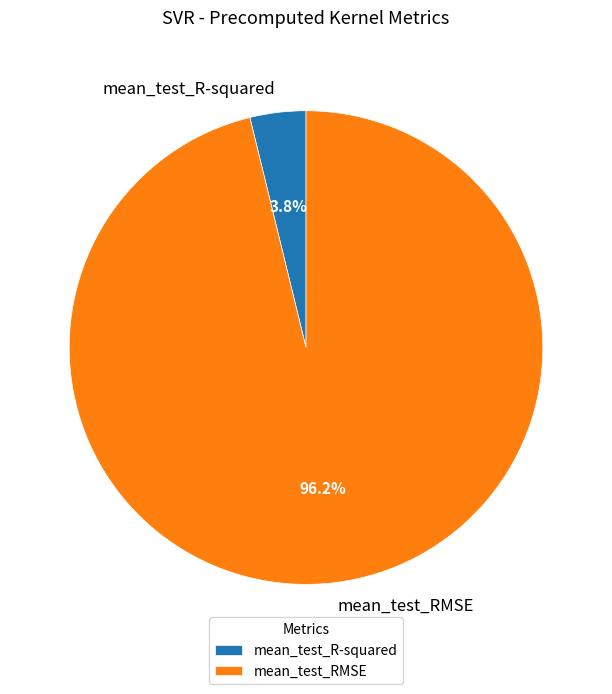

To the nearest percent, what is the difference between the largest and smallest slice percentages?

92%